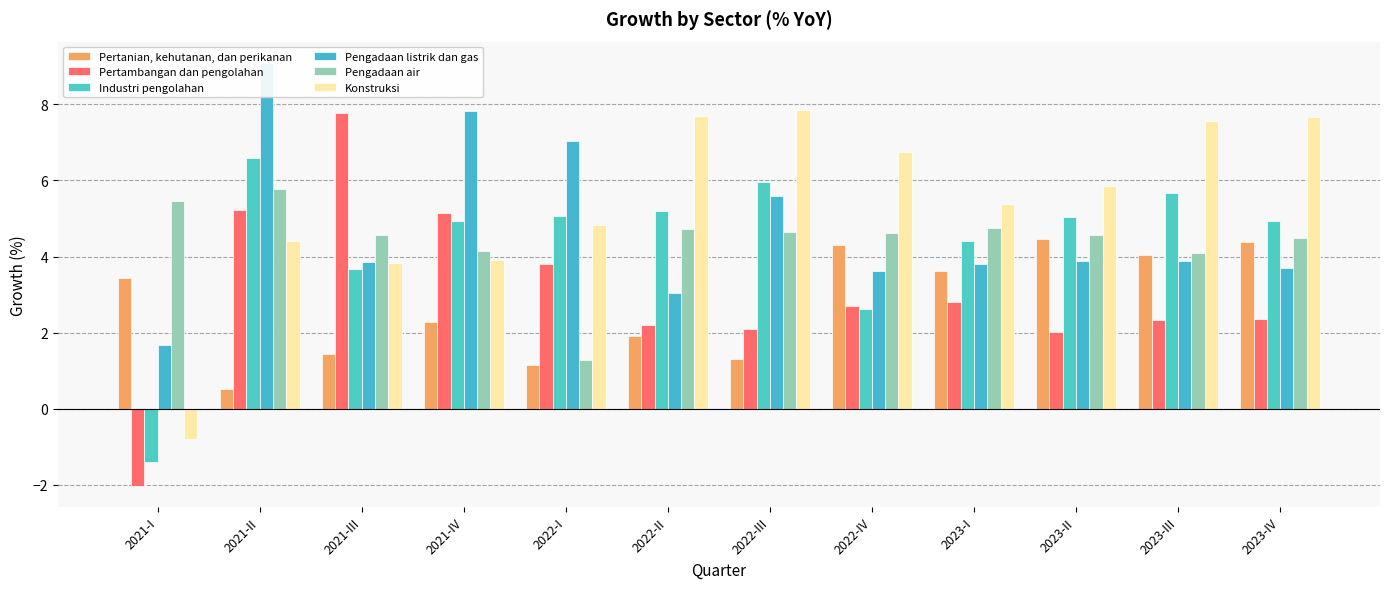

What is the difference between the maximum and second lowest values in the Pengadaan listrik dan gas series?

6.0